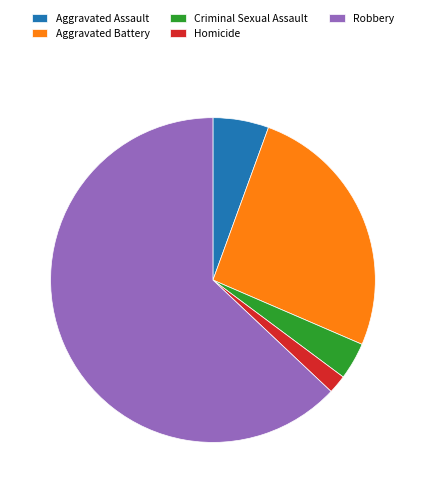

How many slices are in this pie chart?

5